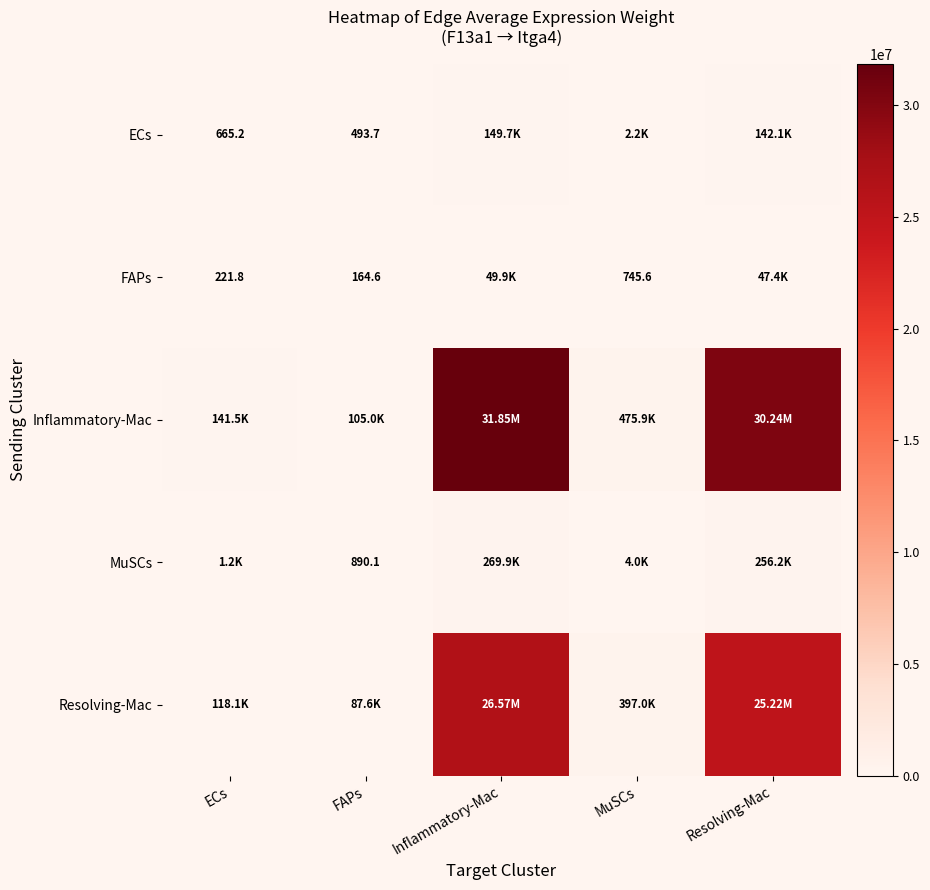

Is the value of FAPs at MuSCs greater than the value of MuSCs at FAPs?

No